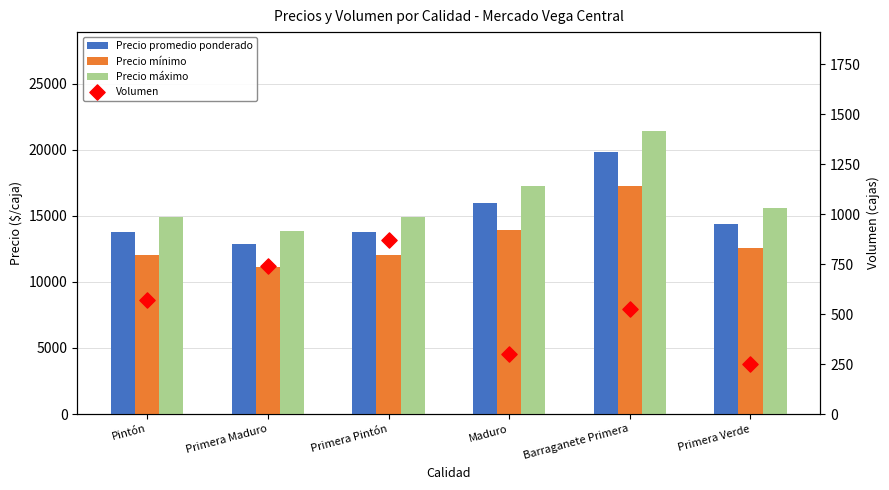

Which series reaches the minimum Y coordinate?

Volumen